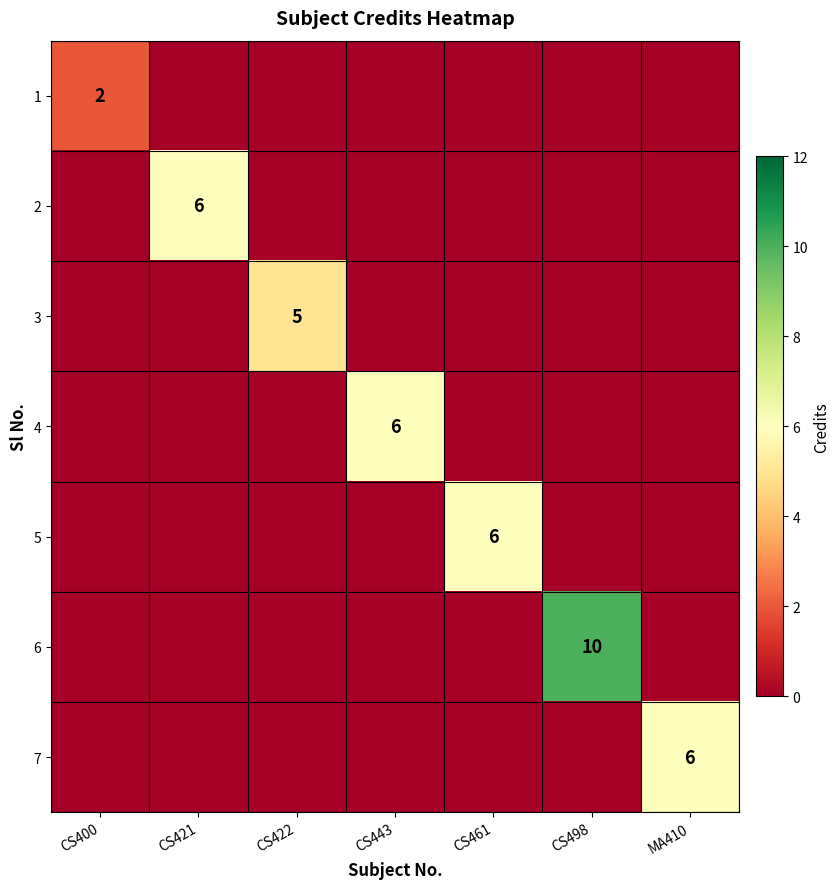

The 7 series shows 6 at MA410. True or false?

True